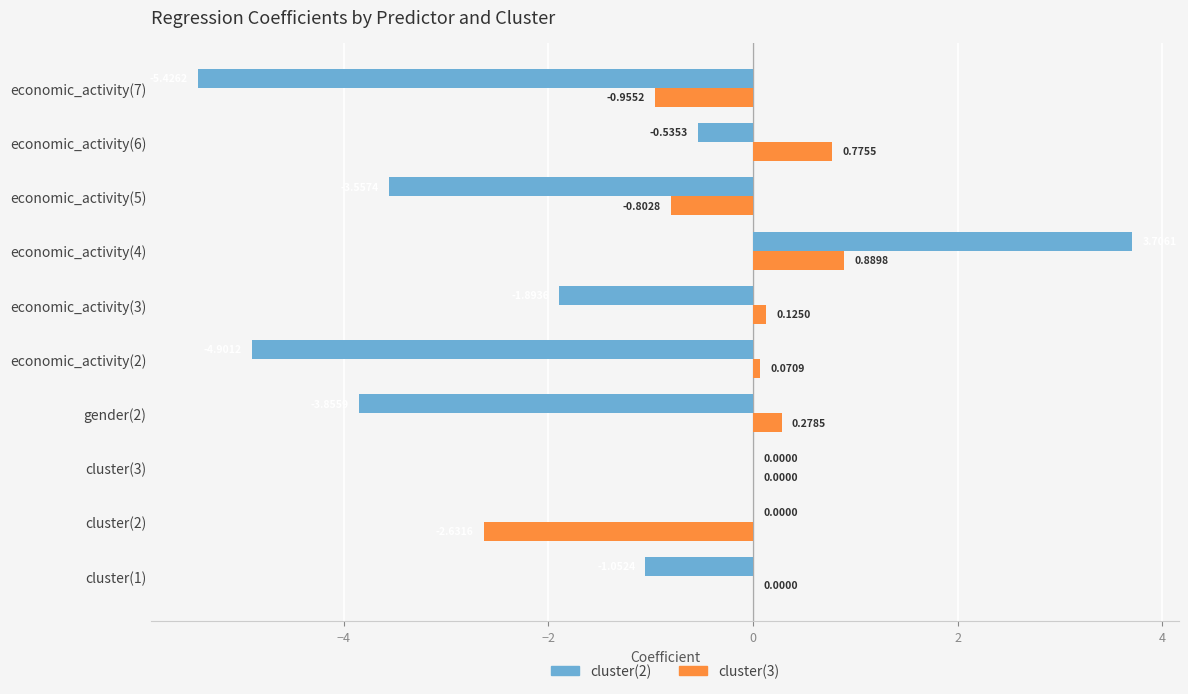

What is the greatest value displayed?

3.7